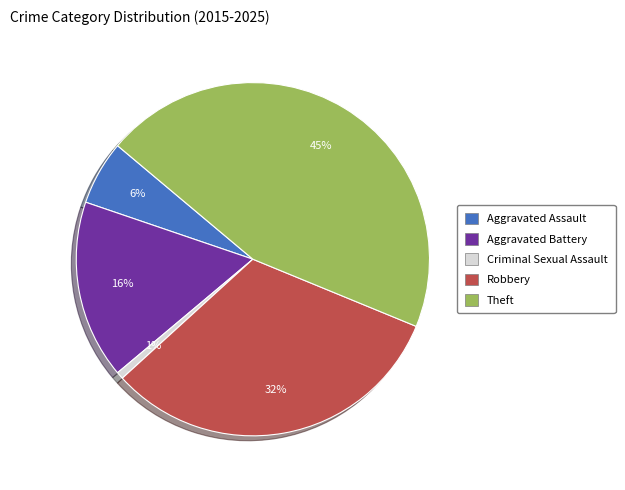

Is the sum of Robbery and Criminal Sexual Assault greater than half?

No